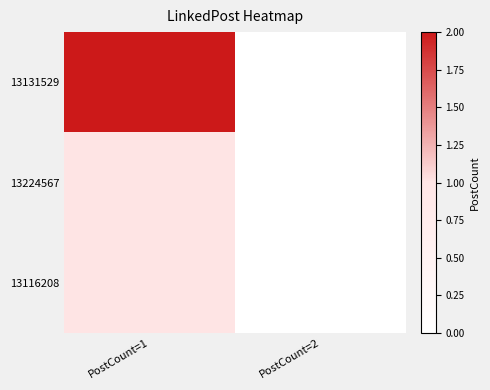

Reading right to left, list all the values displayed in this chart.

13131529: PostCount=2=0	PostCount=1=2
13224567: PostCount=2=0	PostCount=1=1
13116208: PostCount=2=0	PostCount=1=1